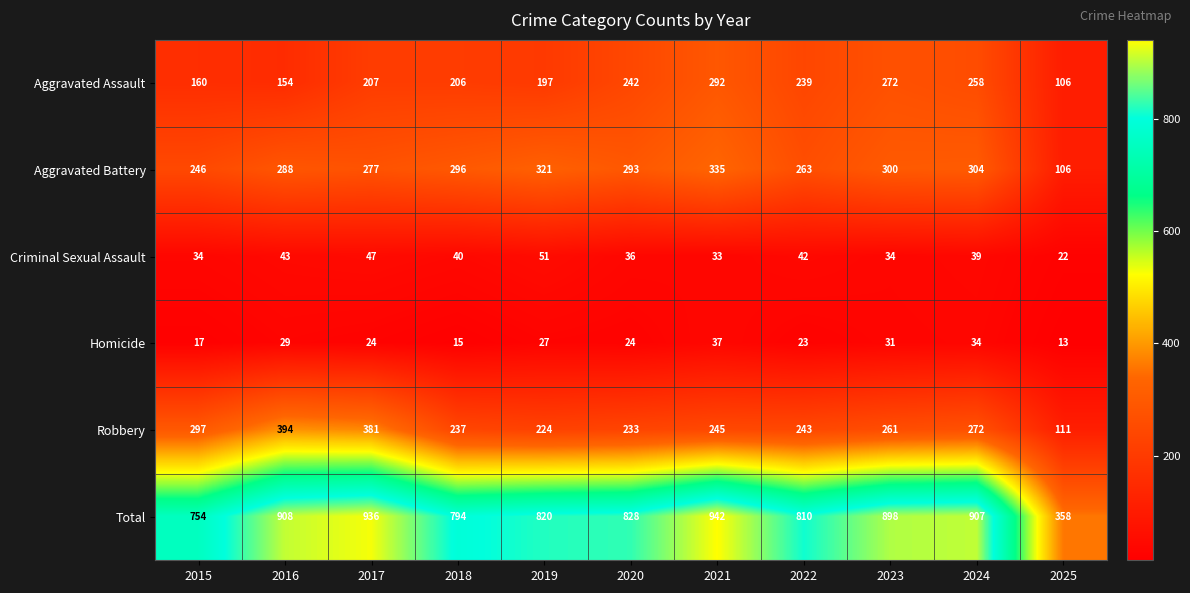

Where is Criminal Sexual Assault nearest to the value 36?

2020